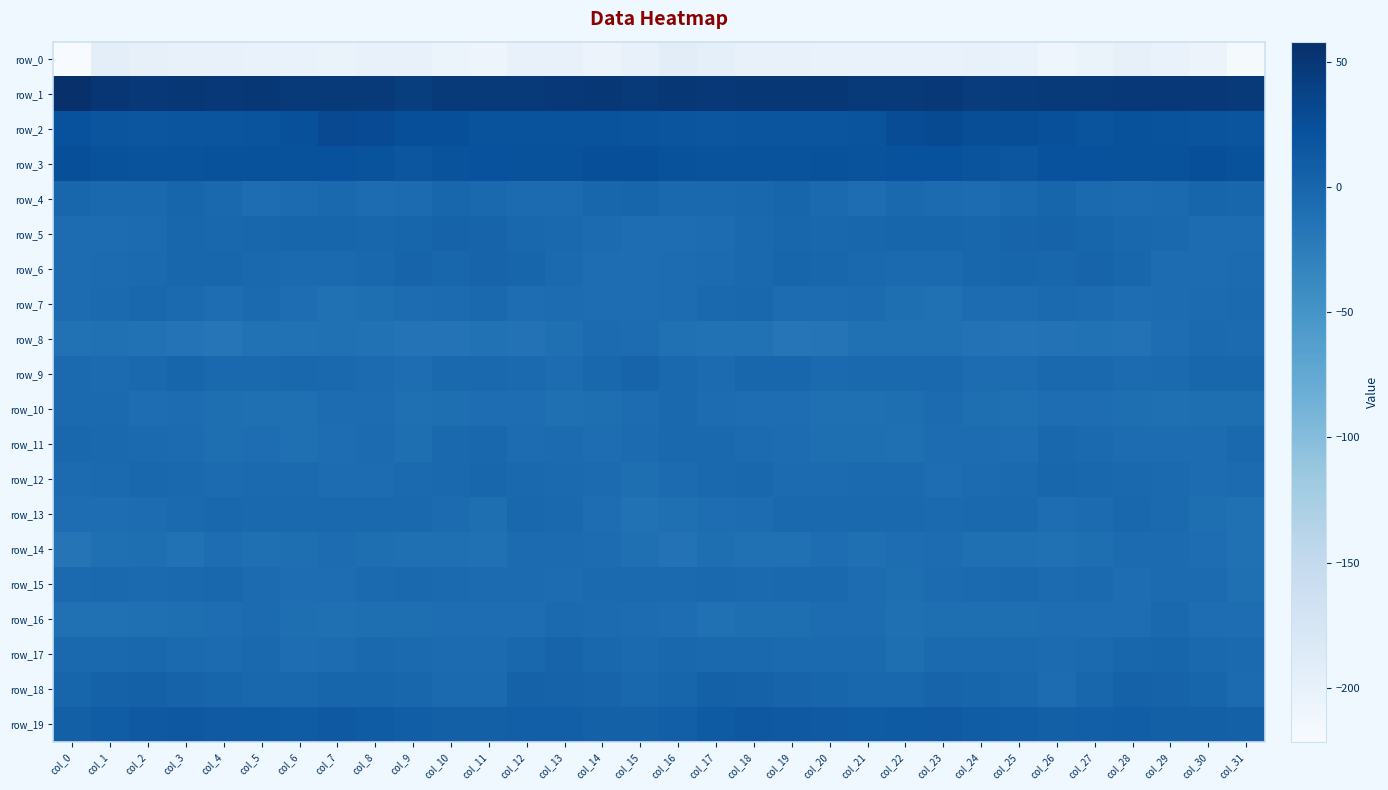

Which series has the largest range (max minus min)?

row_0